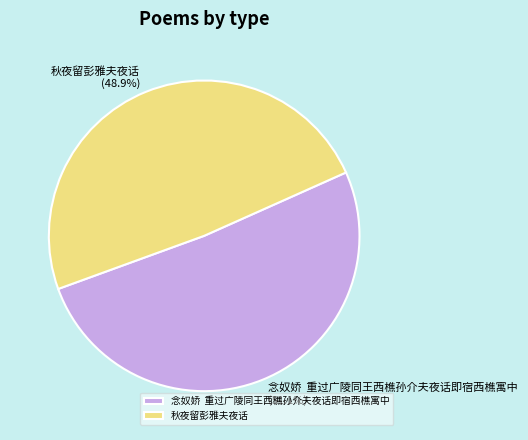

How many slices are in this pie chart?

2